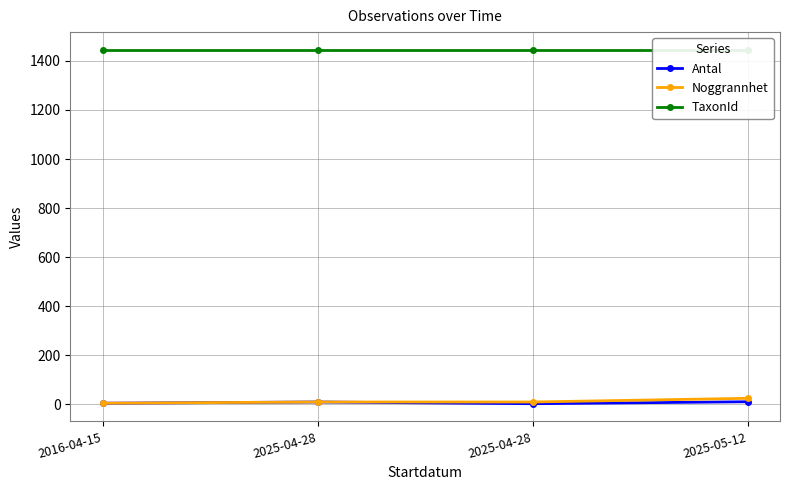

Rank the series by their maximum value, from lowest to highest.

Antal, Noggrannhet, TaxonId